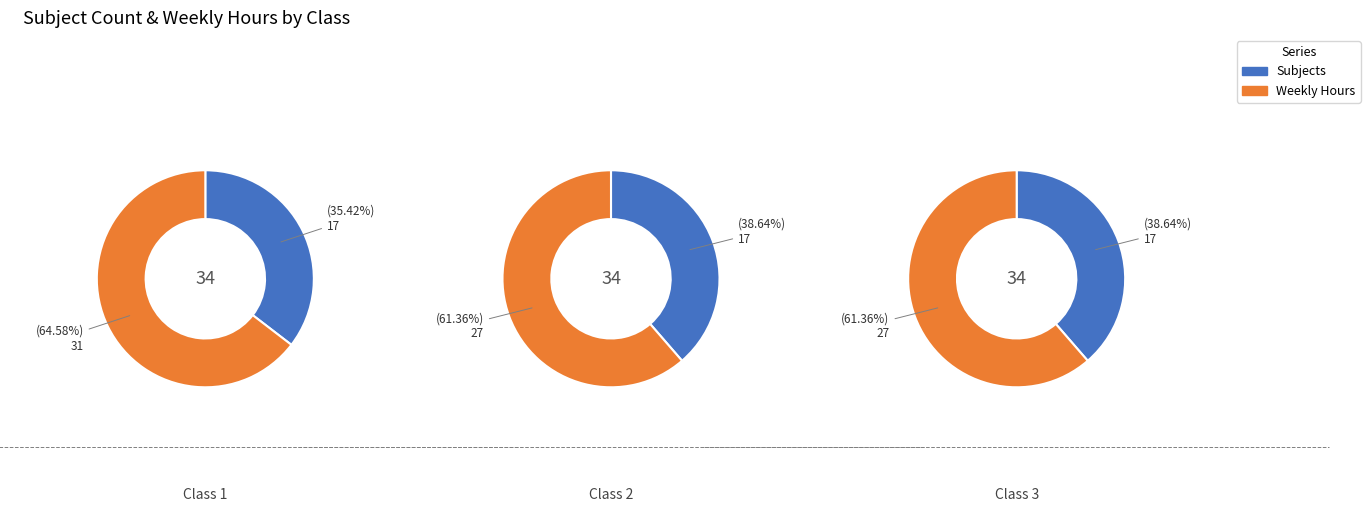

True or false: Class 1 accounts for 42% of the total.

False